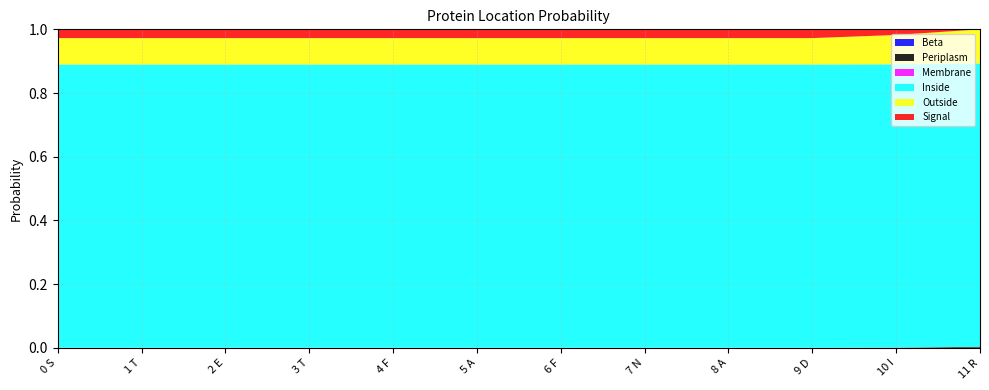

Reading left to right, what are all the values shown in this chart?

Beta: 0.0	0.0	0.0	0.0	0.0	0.0	0.0	0.0	0.0	0.0	0.0	0.0
Periplasm: 0.0	0.0	0.0	0.0	0.0	0.0	0.0	0.0	0.0	0.0	0.0	0.0
Membrane: 0.0	0.0	0.0	0.0	0.0	0.0	0.0	0.0	0.0	0.0	0.0	0.0
Inside: 0.9	0.9	0.9	0.9	0.9	0.9	0.9	0.9	0.9	0.9	0.9	0.9
Outside: 0.1	0.1	0.1	0.1	0.1	0.1	0.1	0.1	0.1	0.1	0.1	0.1
Signal: 0.0	0.0	0.0	0.0	0.0	0.0	0.0	0.0	0.0	0.0	0.0	0.0